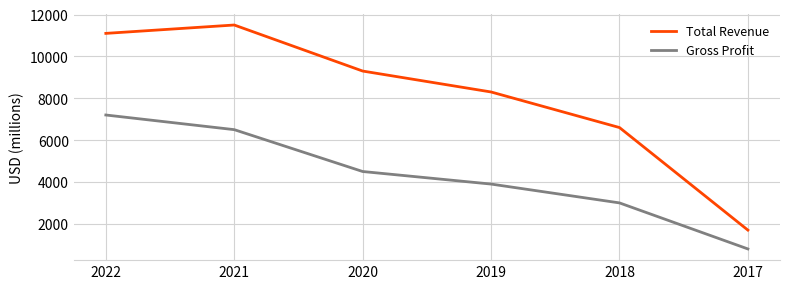

What is the approximate value of Gross Profit at 2022, to the nearest 50?

7200